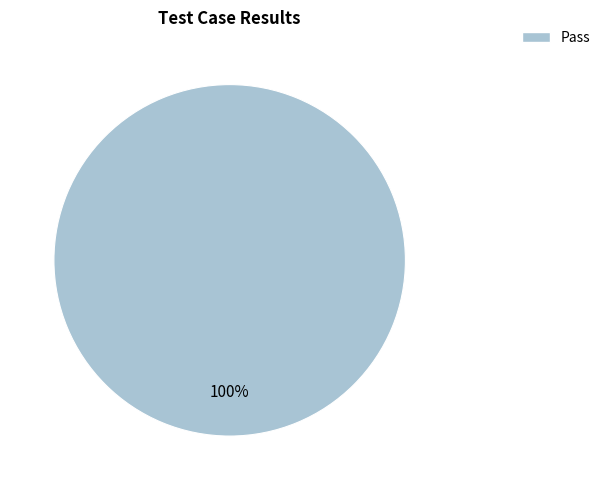

Does any single category account for the majority?

Yes